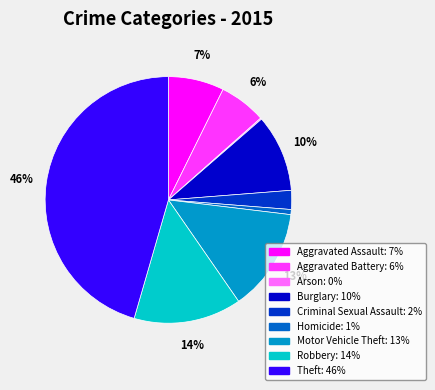

To the nearest percent, what is the difference between the Motor Vehicle Theft and Robbery slice percentages?

1%